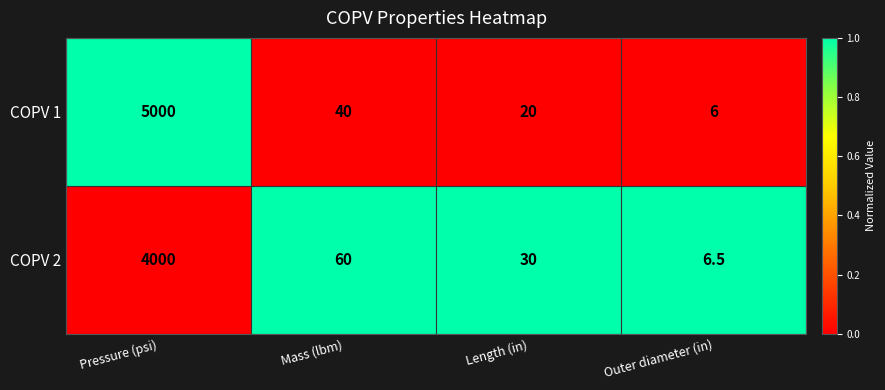

Count the number of data series in this chart.

2